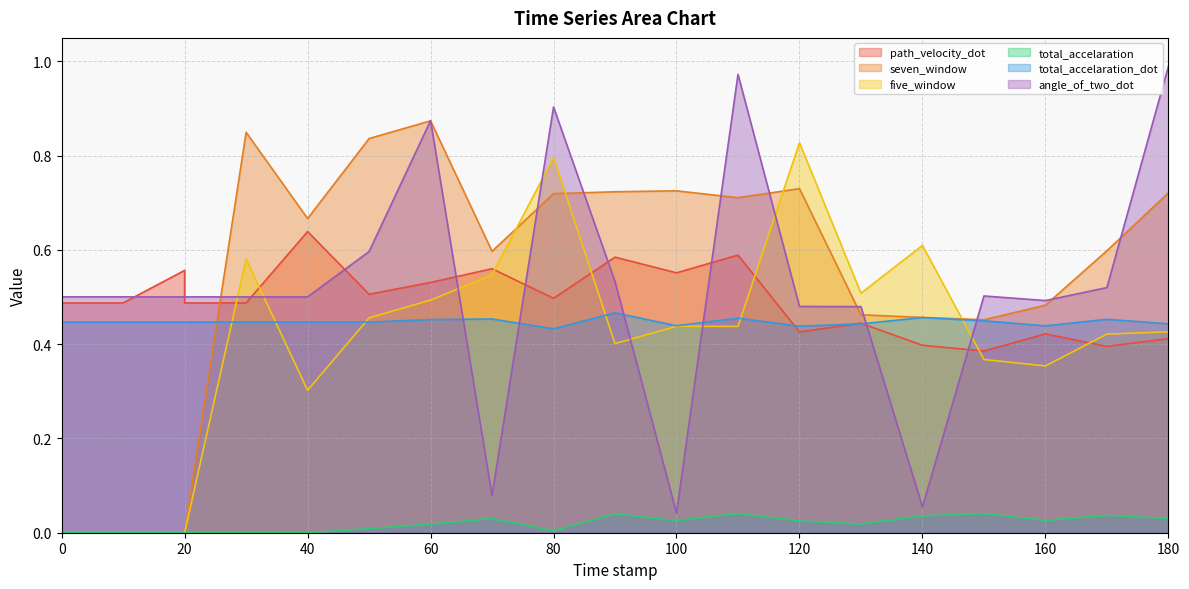

What is the difference between the seven_window values at 100.0 and 130.0?

0.3